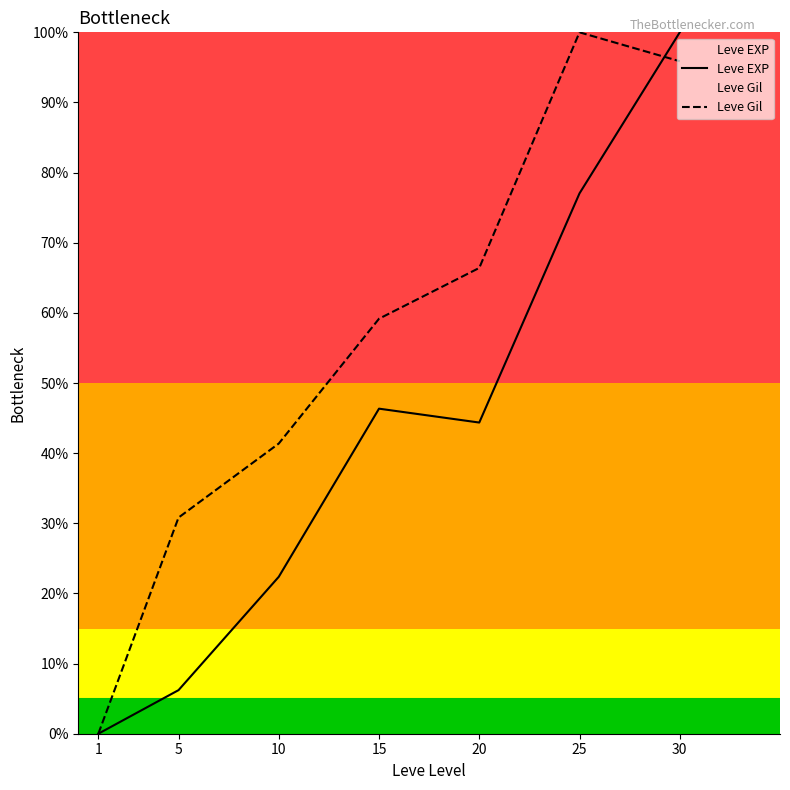

True or false: Leve EXP and Leve Gil cross at least once.

True